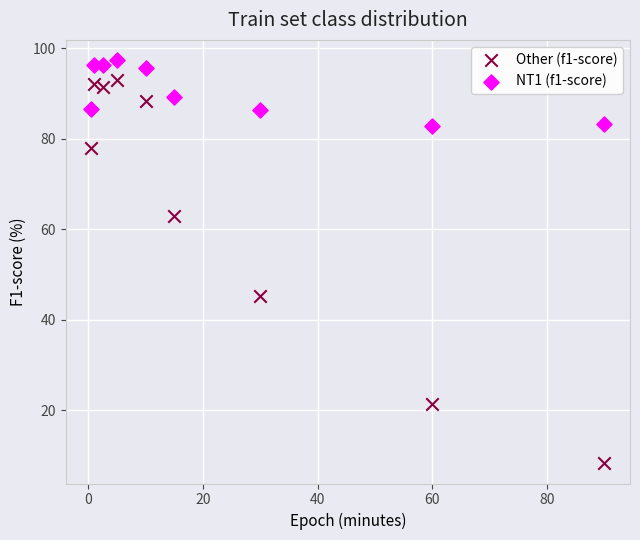

Which series reaches the maximum Y coordinate?

NT1 (f1-score)